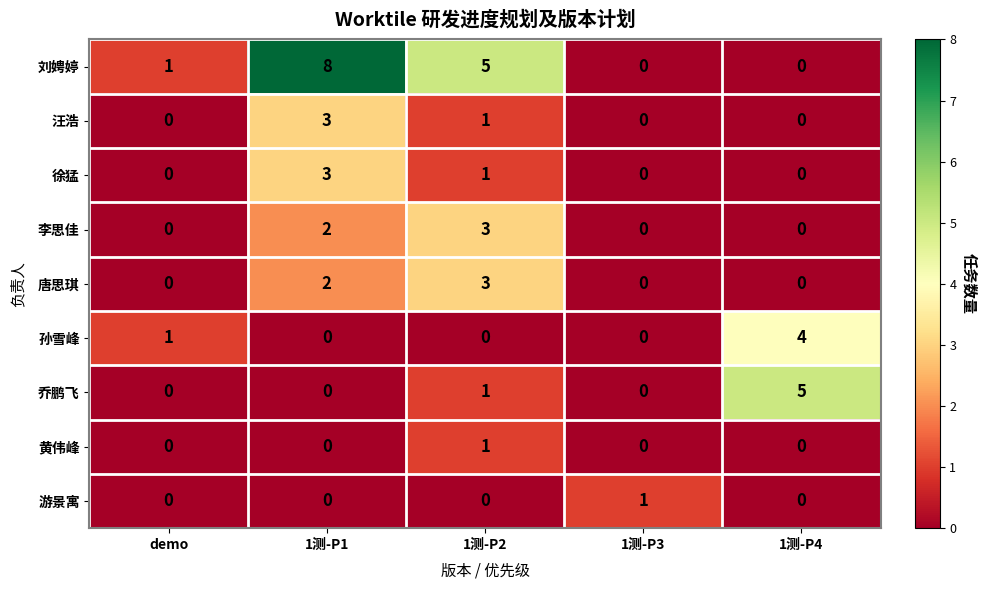

What is the sum of all 刘娉婷 values?

14